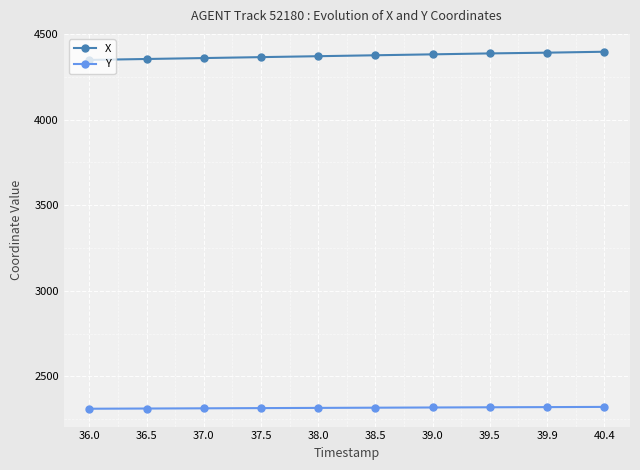

How many data points does each series have?

10